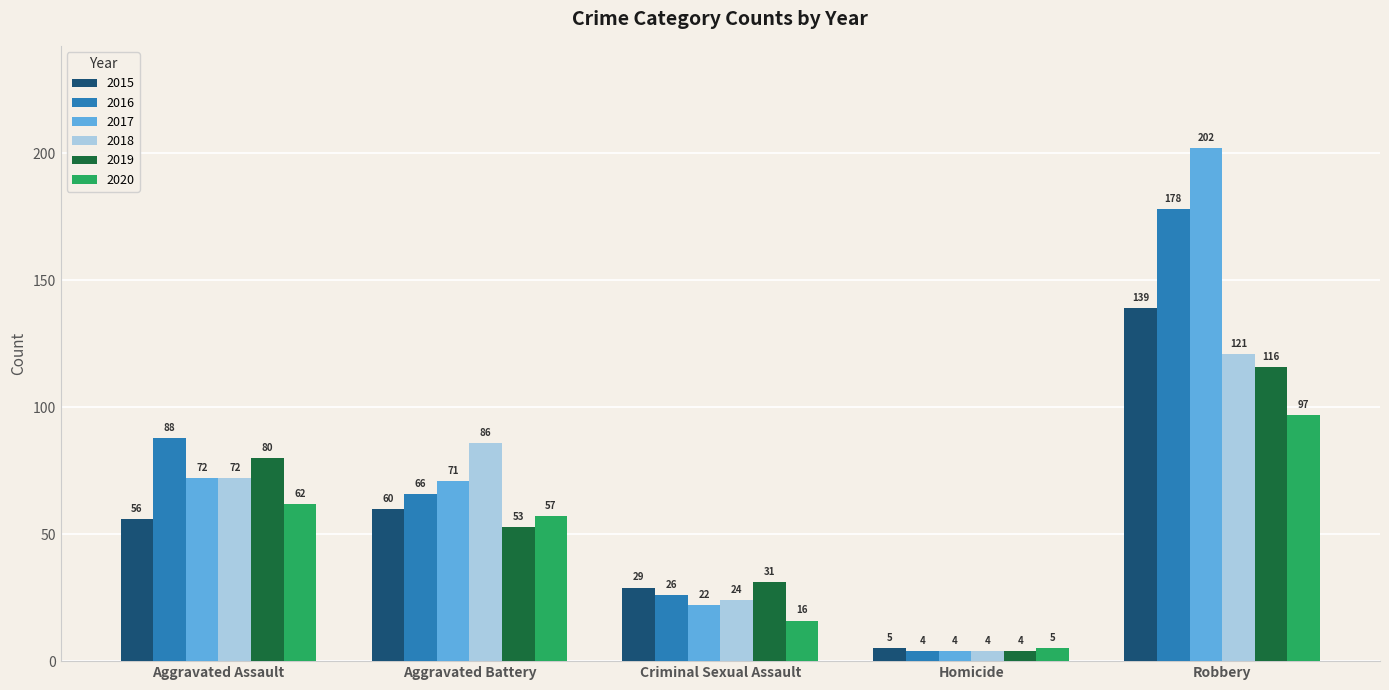

What is the minimum value for 2018?

4